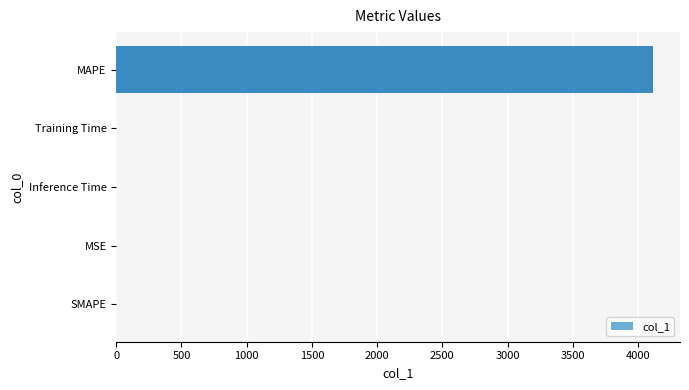

What is the average value?

823.3